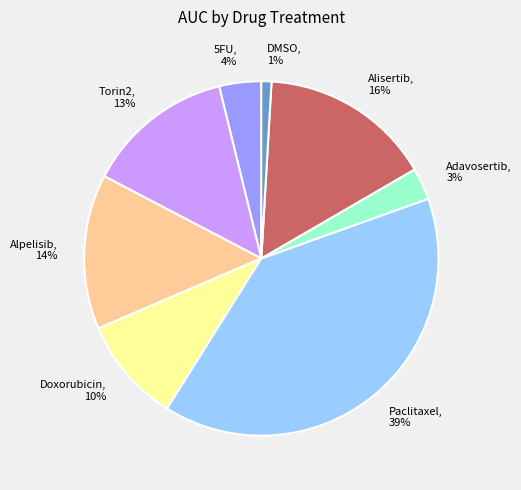

Which has a higher value, DMSO or Paclitaxel?

Paclitaxel